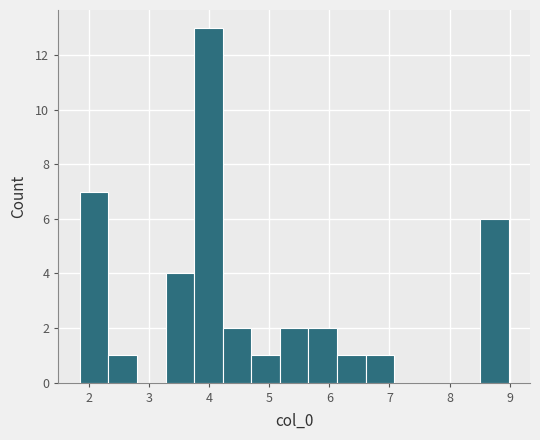

Over which range of the x-axis is the bar tallest?

3.7 to 4.2